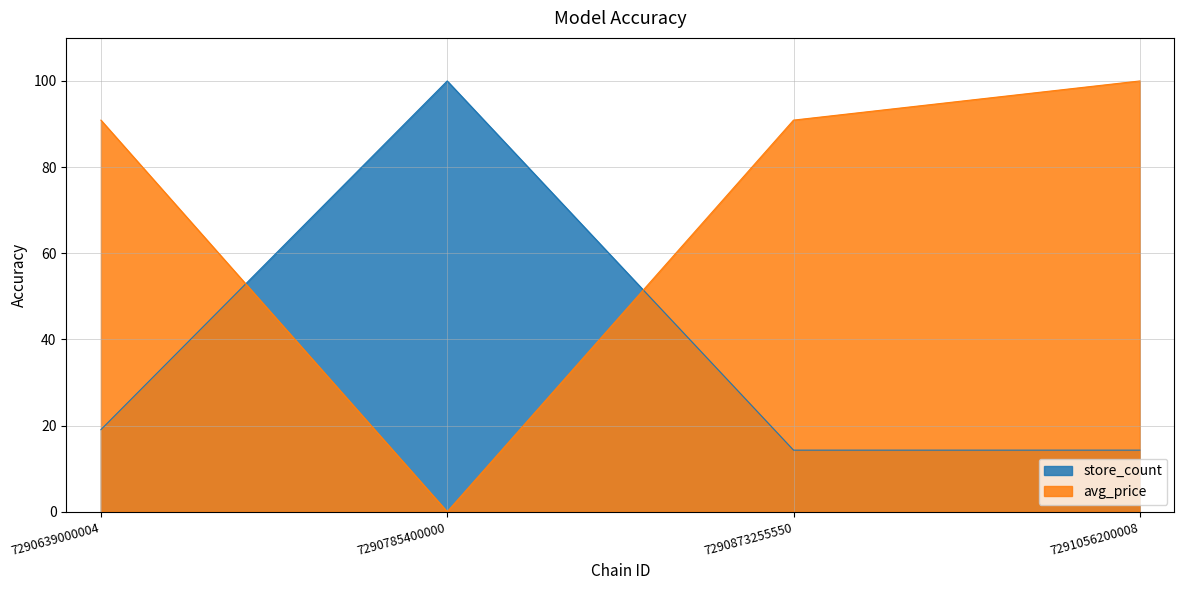

Which category has the lowest value in the avg_price series?

7290785400000